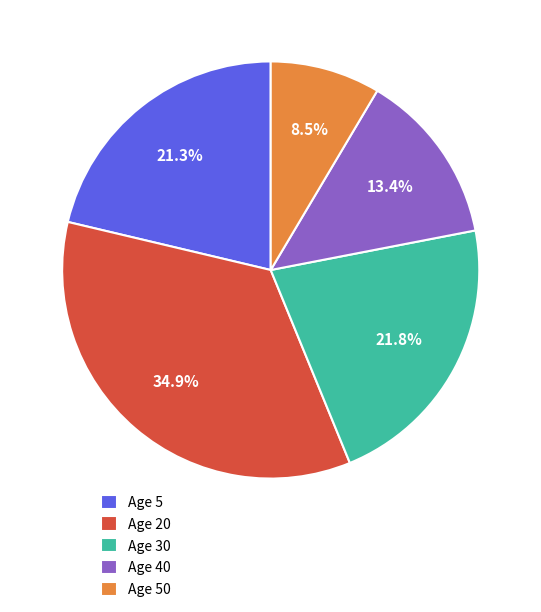

To the nearest percent, what is the difference between the largest and smallest slice percentages?

26%